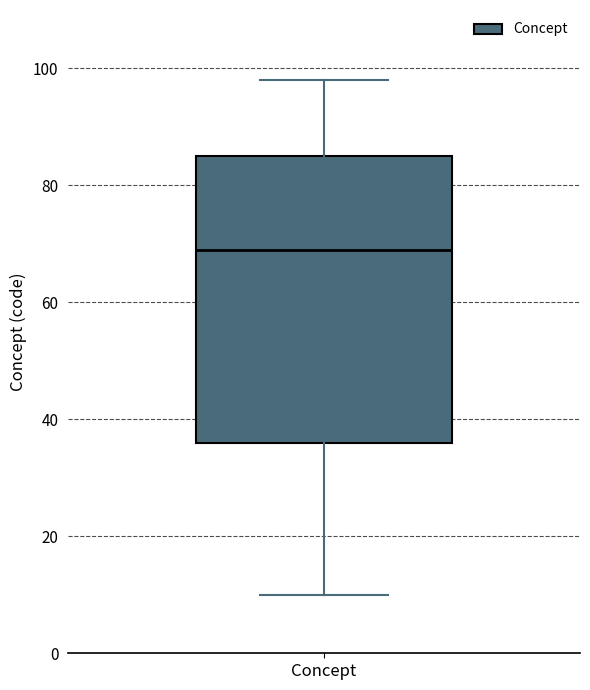

Where does the median line of the box for Concept sit on the y-axis? The values are not printed on the chart, so give them approximately, as read against the axis.

70